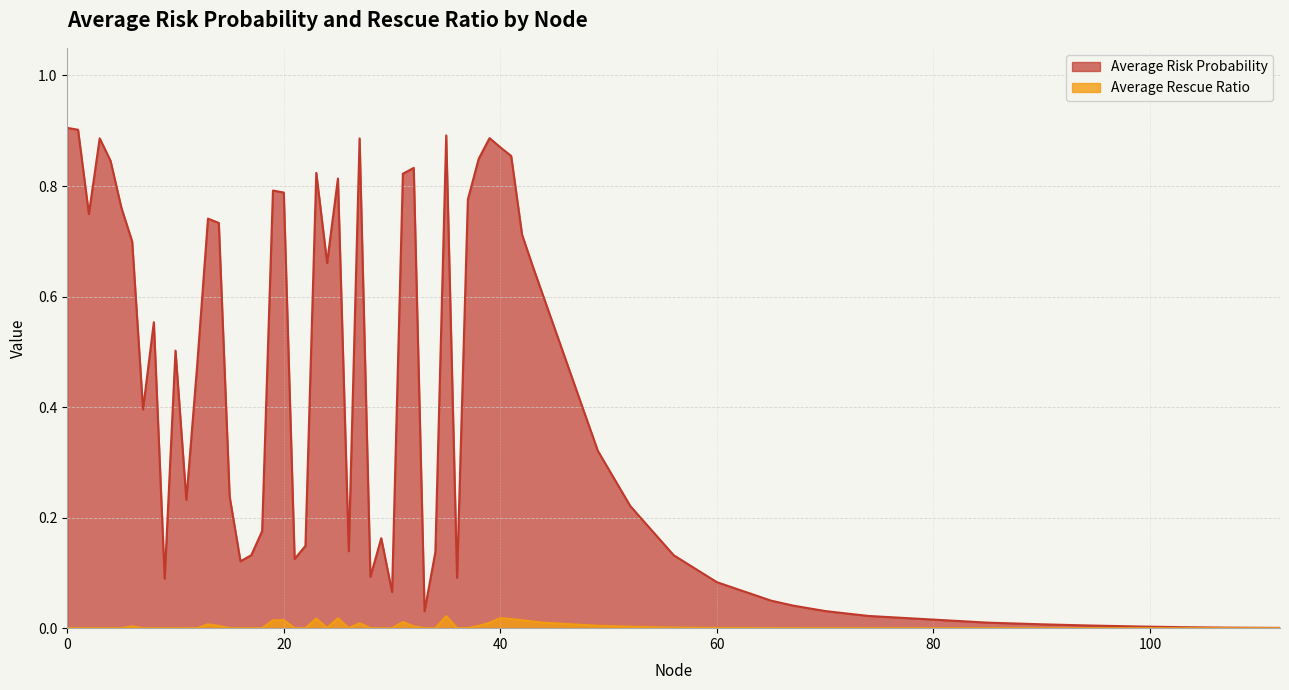

Which series has the largest range (max minus min)?

Average Risk Probability